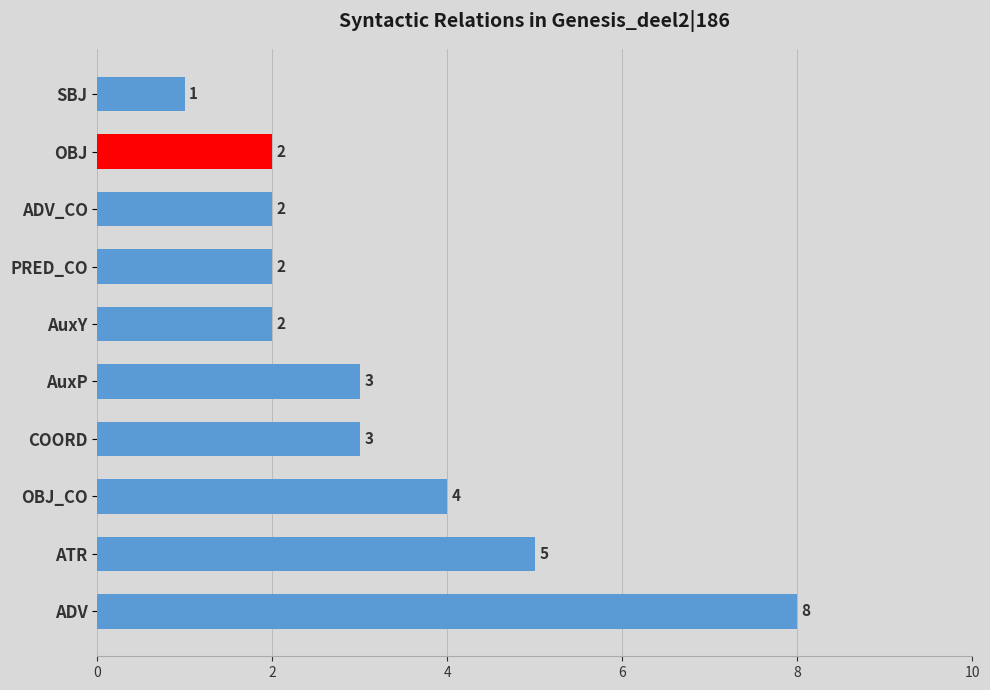

What is the difference between the maximum and minimum values?

7